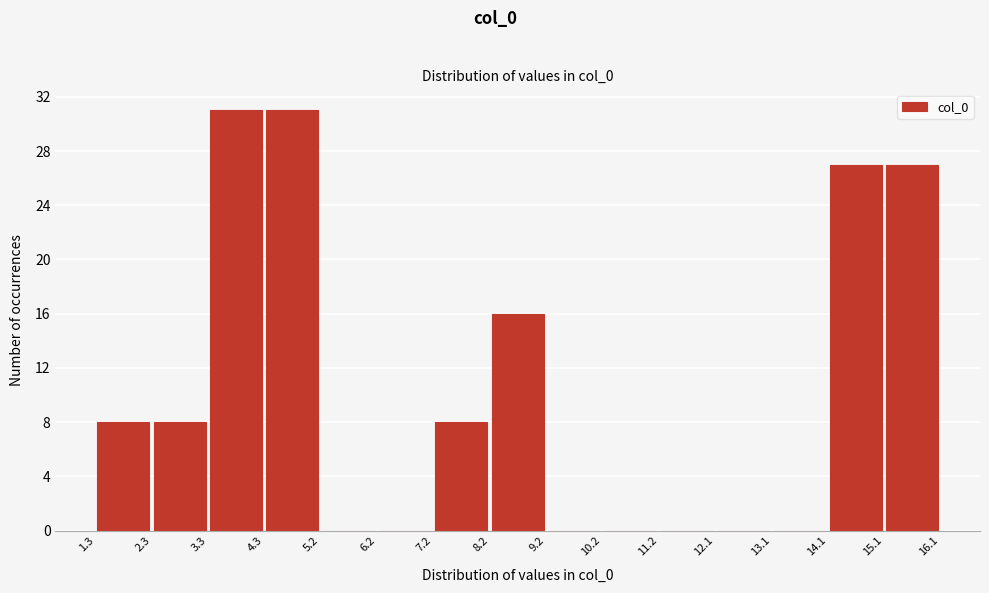

What is the height of the bar covering 15.1 to 16.1 on the x-axis? The values are not printed on the chart, so give them approximately, as read against the axis.

27